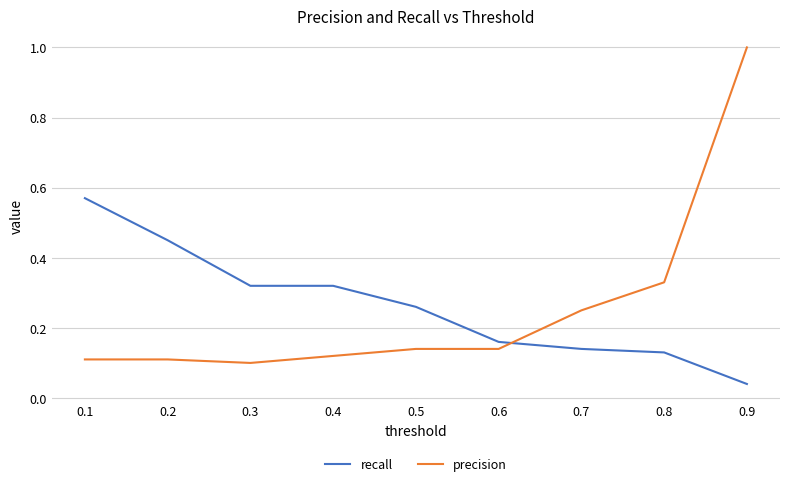

What is the total value across all series at 0.3?

0.4